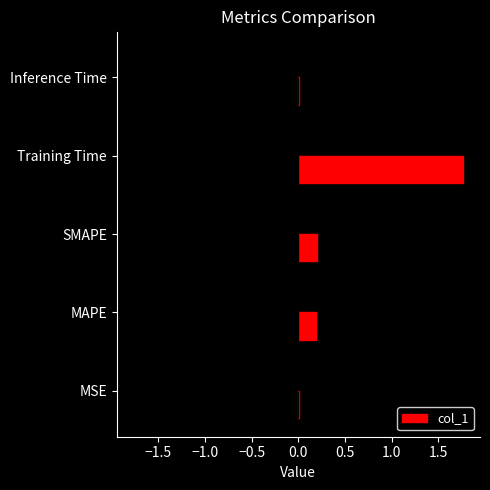

What is the highest value of the col_1 series?

1.8